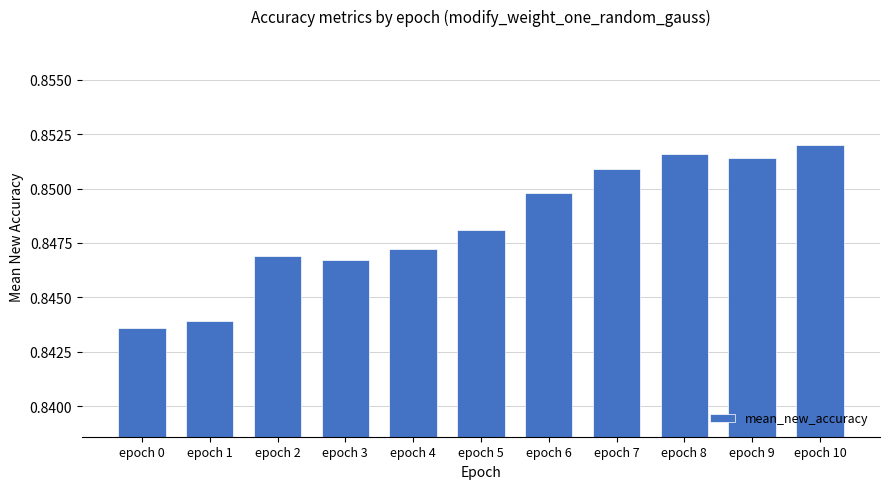

At which category does the chart reach its minimum across all series?

epoch 0